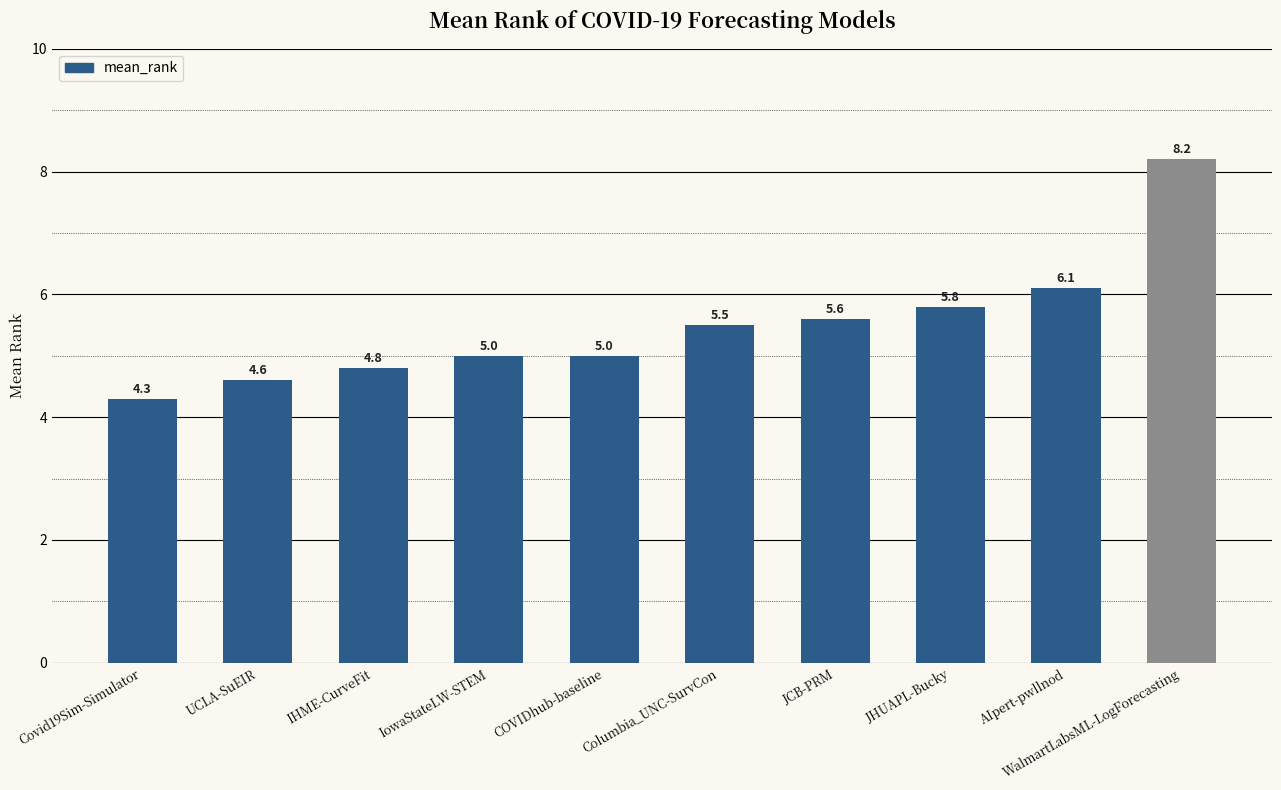

What is the difference between the second highest and second lowest values?

1.5